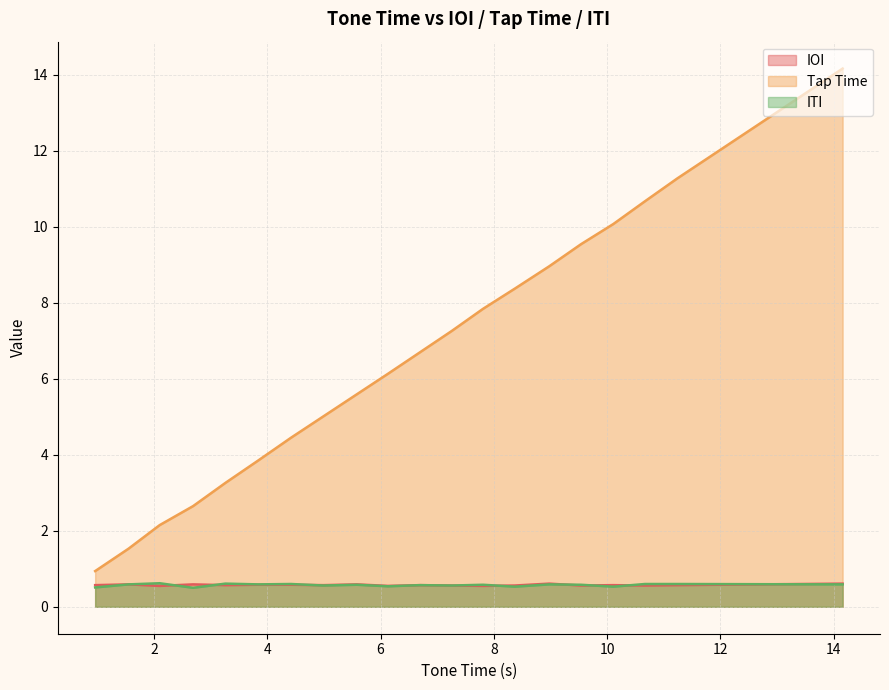

At which category is the sum across all series the highest?

14.16